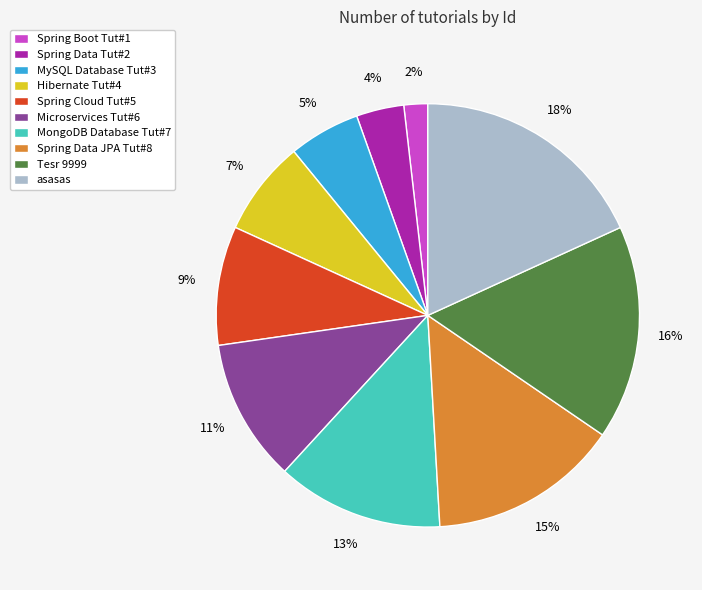

How many segments does this pie chart have?

10